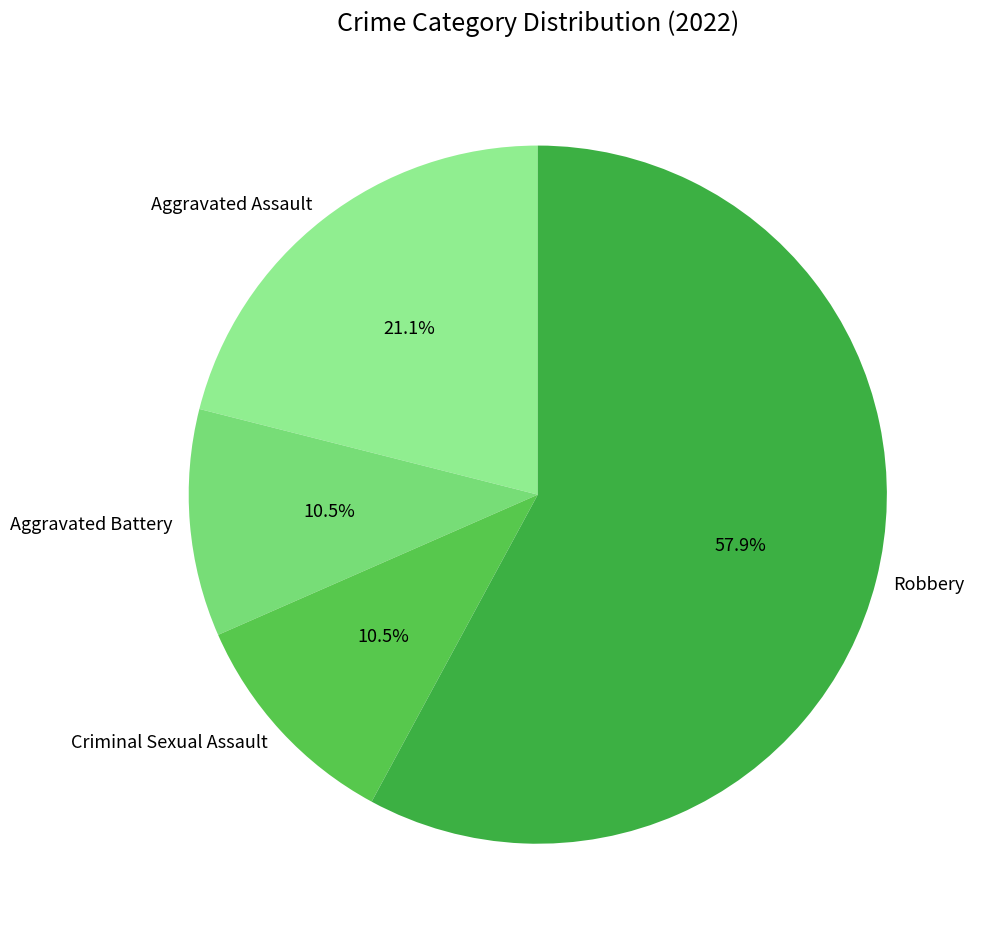

Which has a higher value, Aggravated Assault or Aggravated Battery?

Aggravated Assault